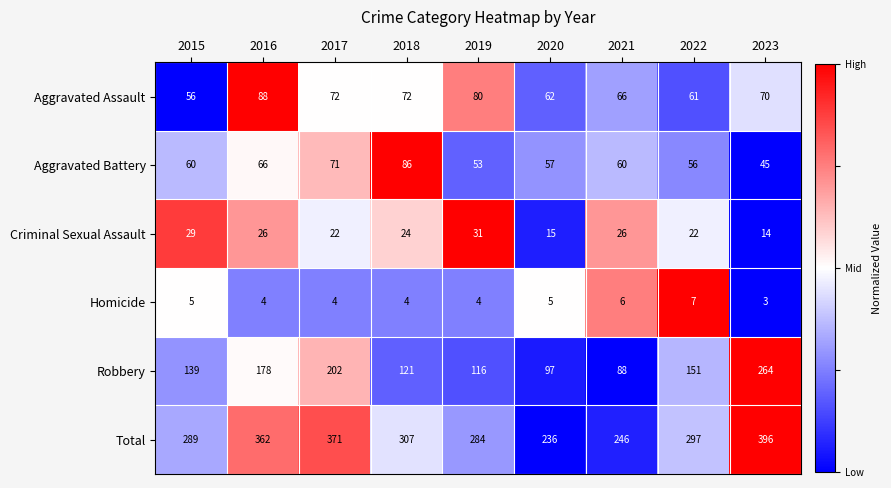

What is the sum of the Homicide values at 2022 and 2015?

12